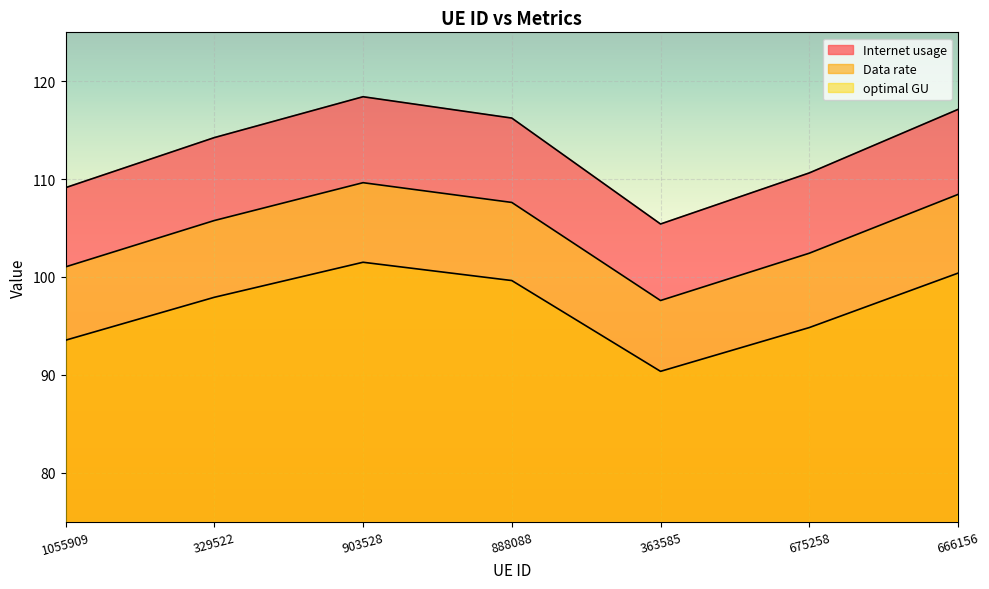

At which label does optimal GU reach its minimum?

363585